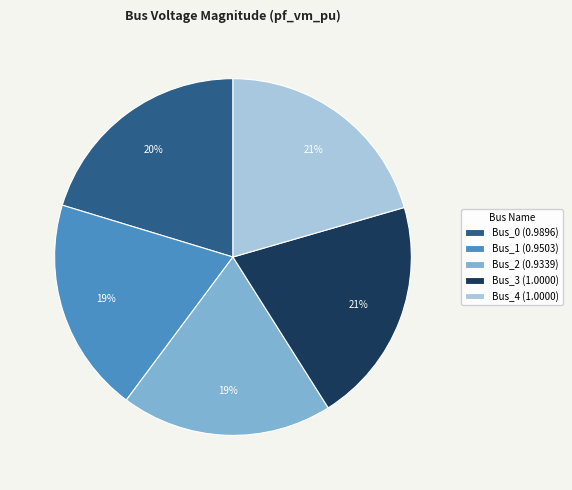

To the nearest percent, what is the difference between the Bus_0 and Bus_1 slice percentages?

1%